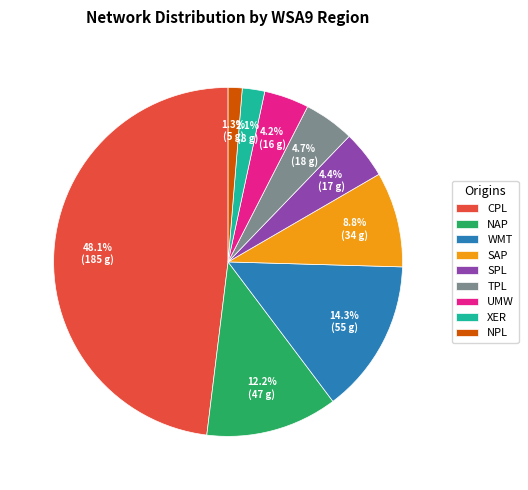

To the nearest percent, what is the average slice percentage?

11%